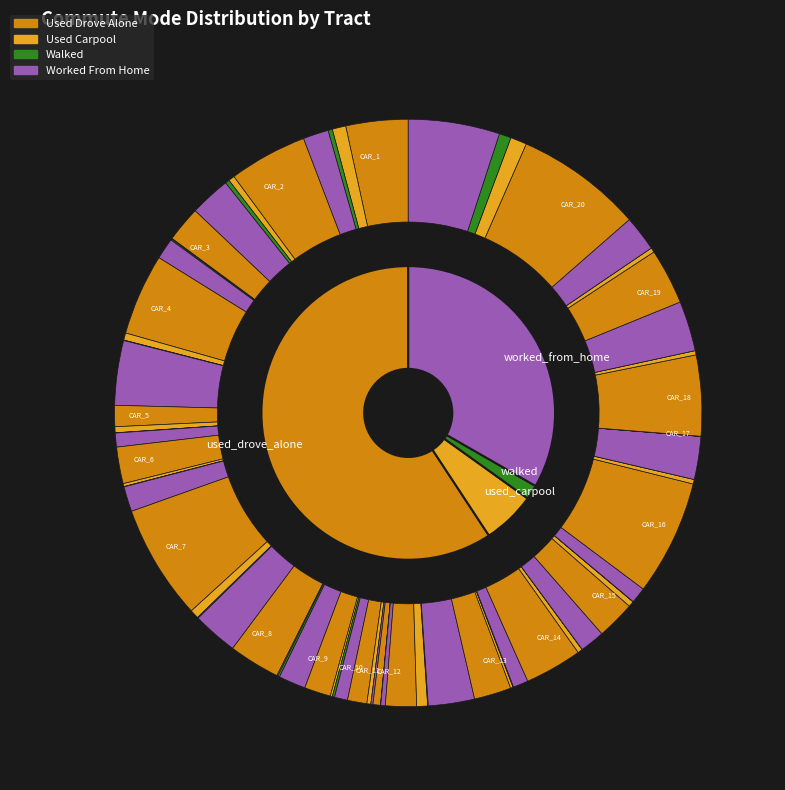

To the nearest percent, what is the difference between the largest and smallest slice percentages?

12%